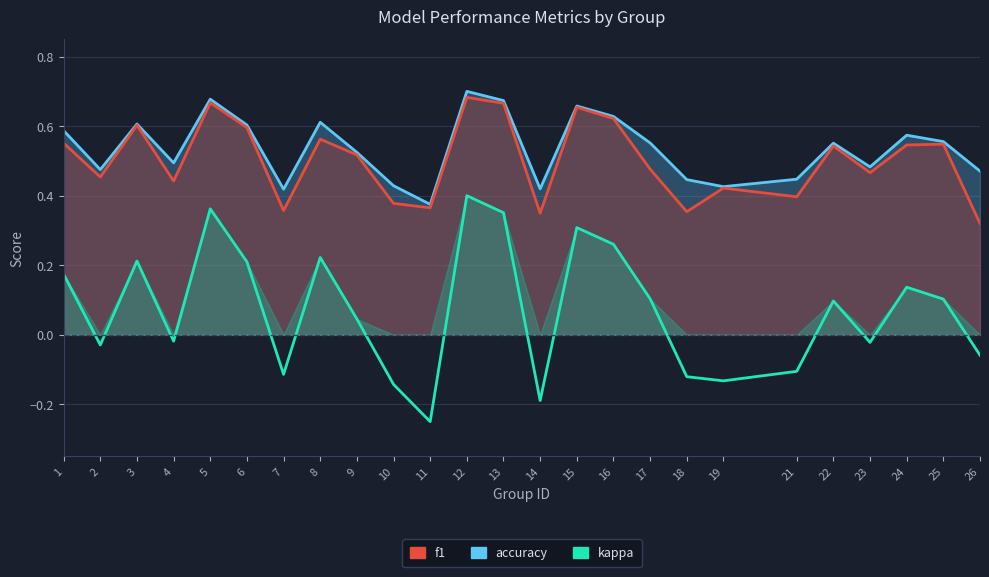

Does the chart have visible grid lines?

Yes